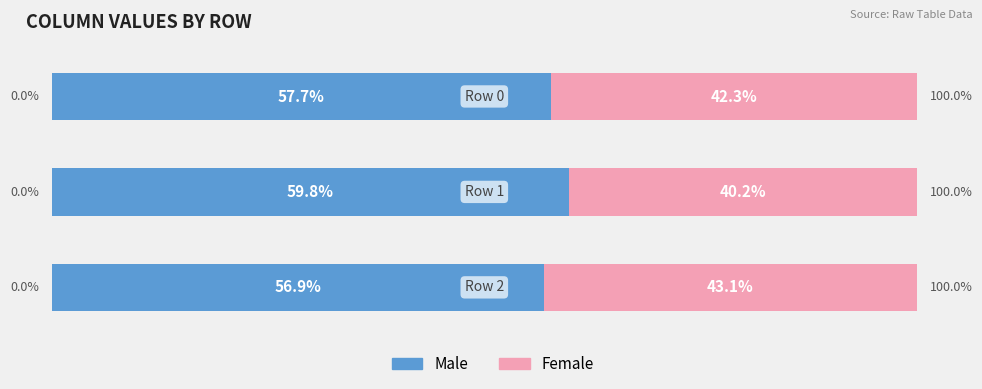

What are all the series names shown in the legend?

Male, Female